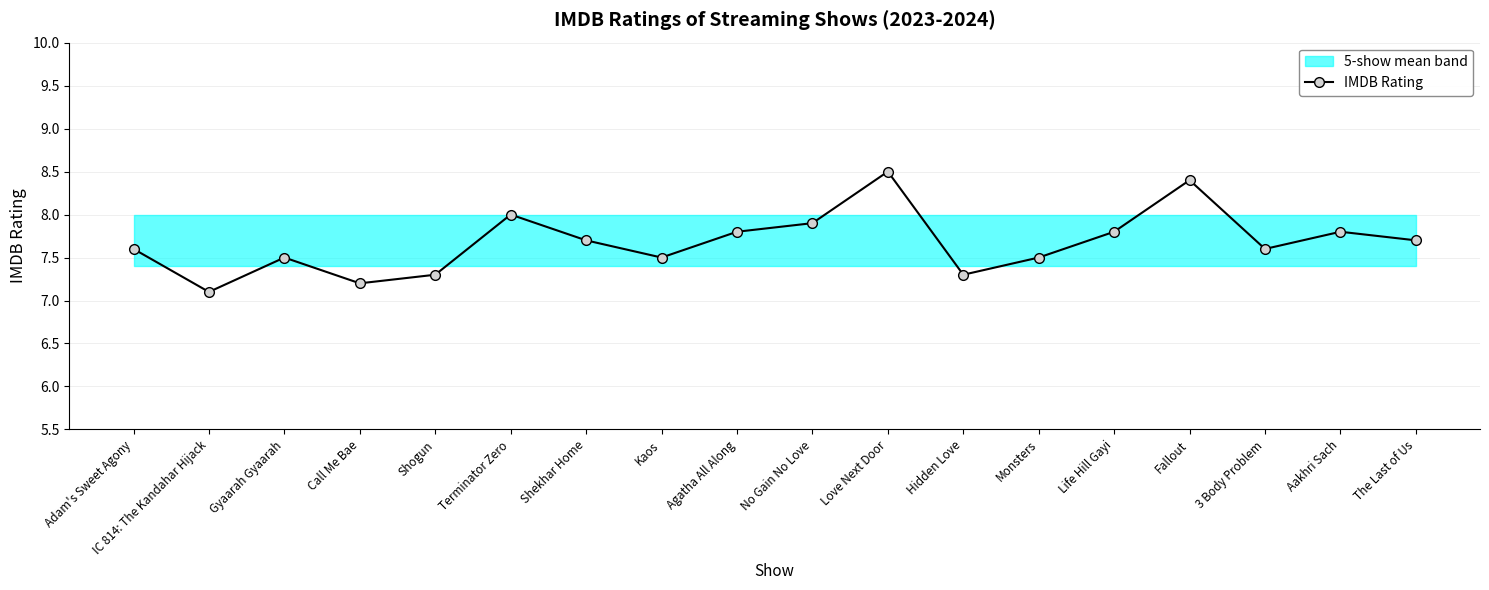

The value at Fallout is 2.0. True or false?

False